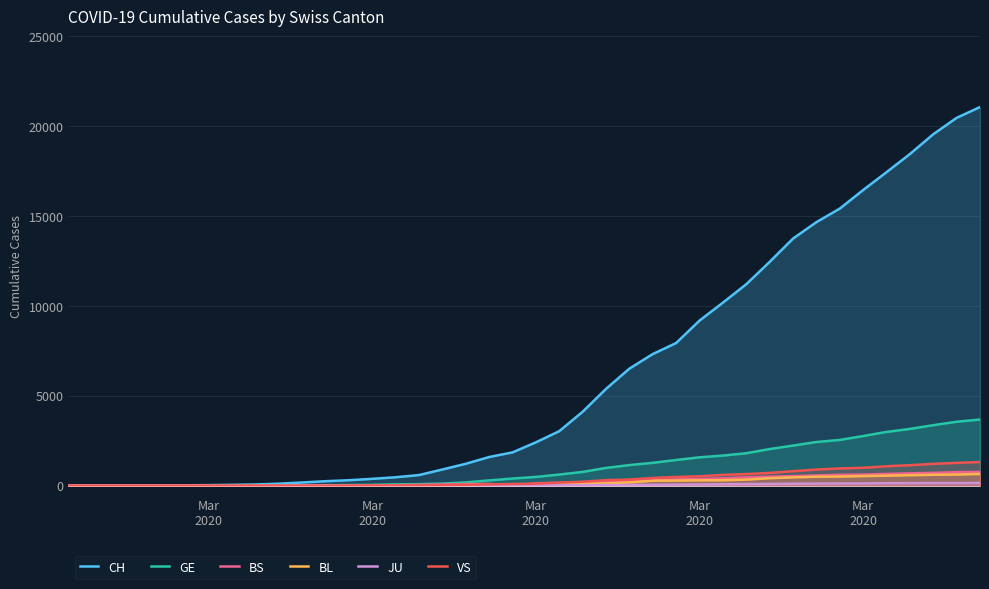

The BL series shows 264 at 38. True or false?

False